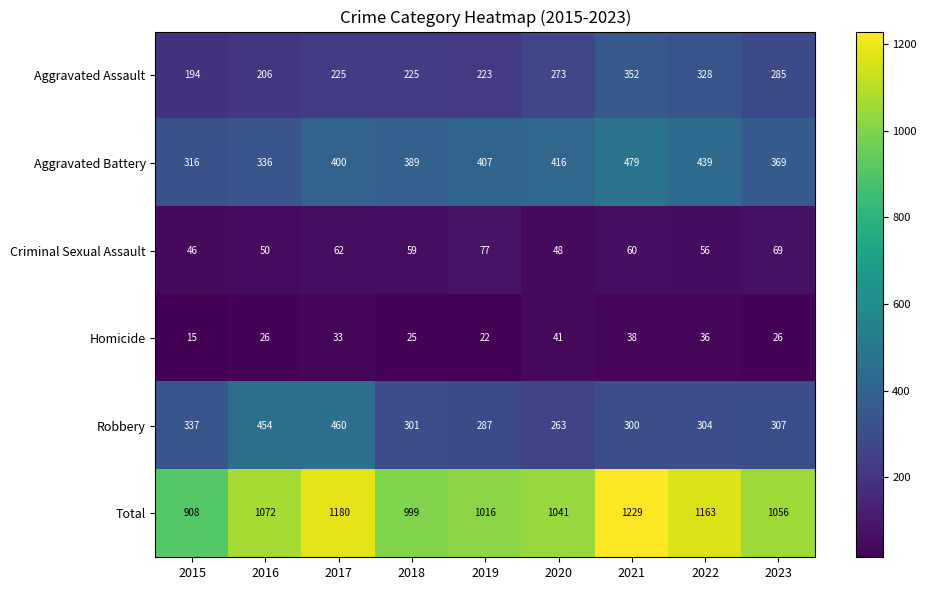

Which category has the lowest value in the Criminal Sexual Assault series?

2015